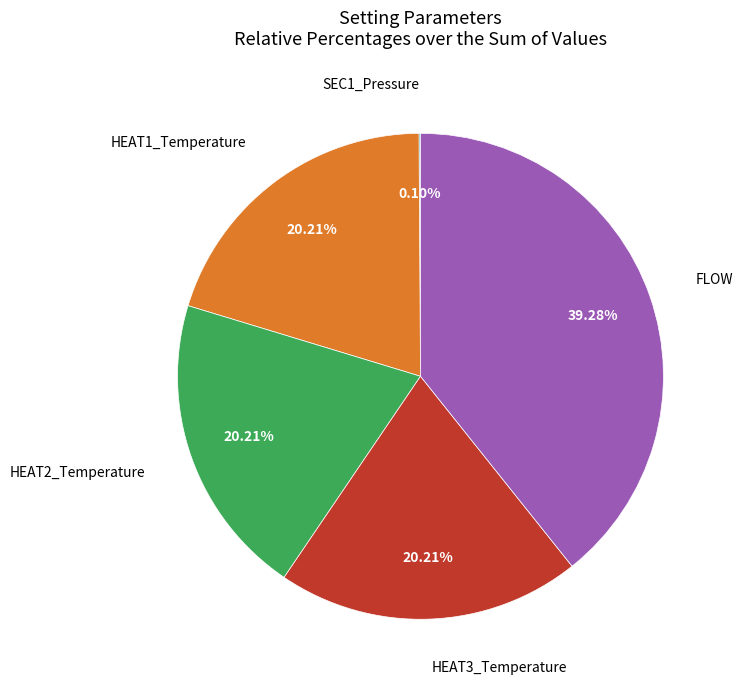

Is the sum of HEAT1_Temperature and FLOW greater than half?

Yes